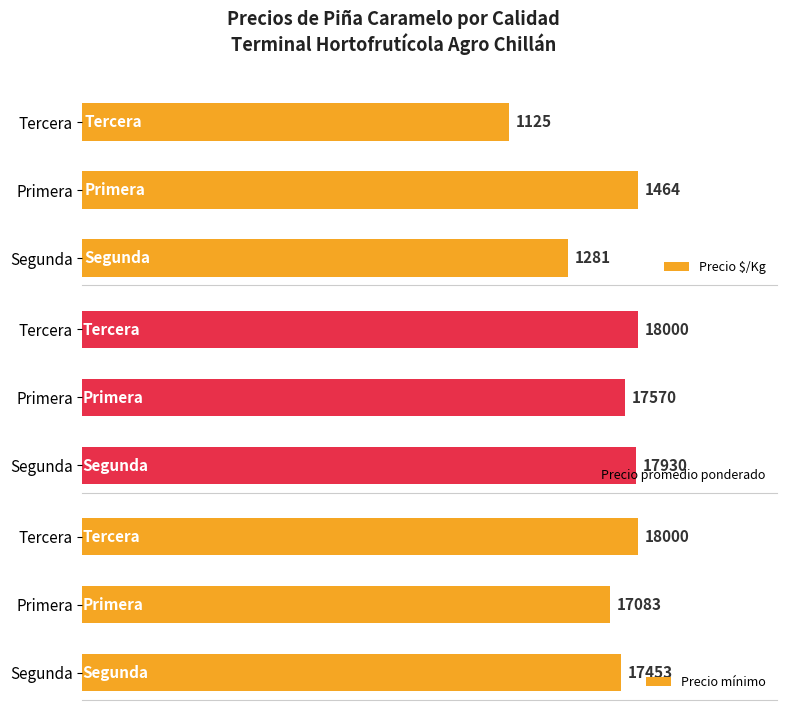

Rank the categories by Precio $/Kg value from lowest to highest.

Tercera, Segunda, Primera